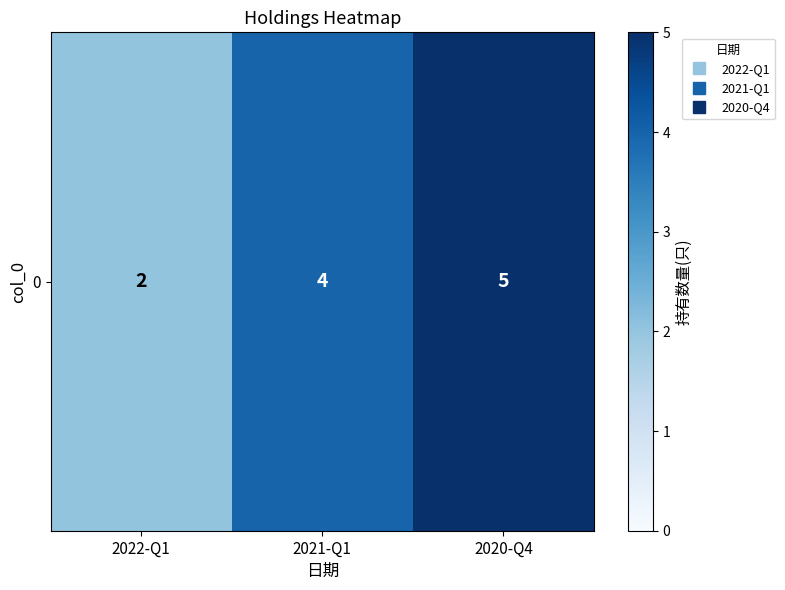

What is the average value?

4